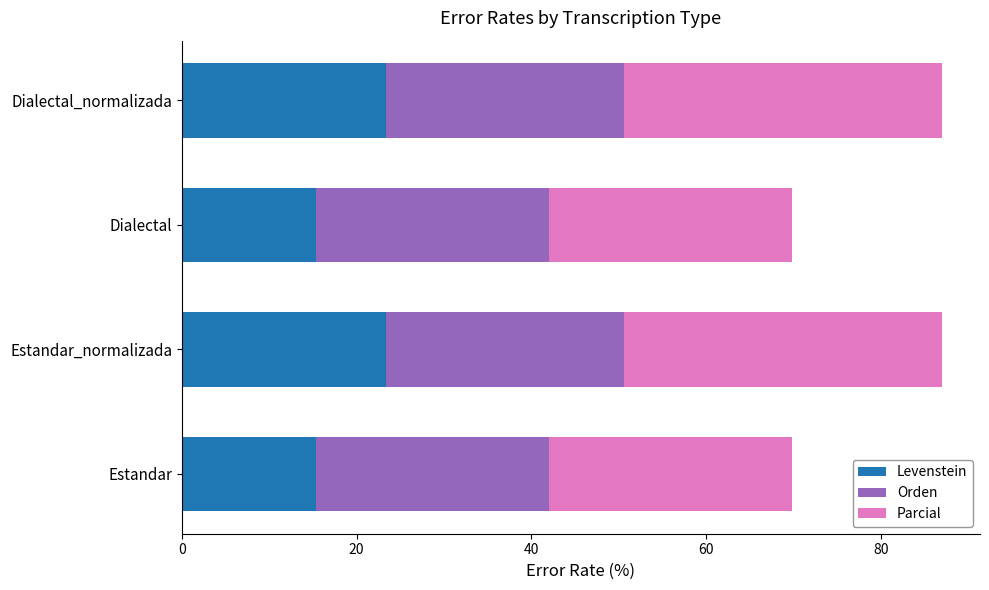

The value of Levenstein at Estandar is 15.4. True or false?

True